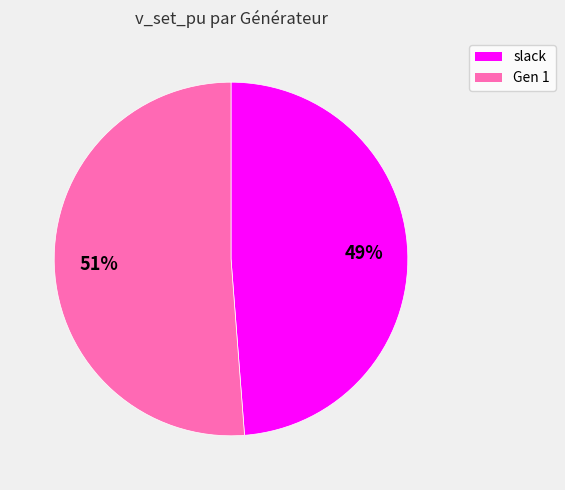

Which slice is the smallest?

slack